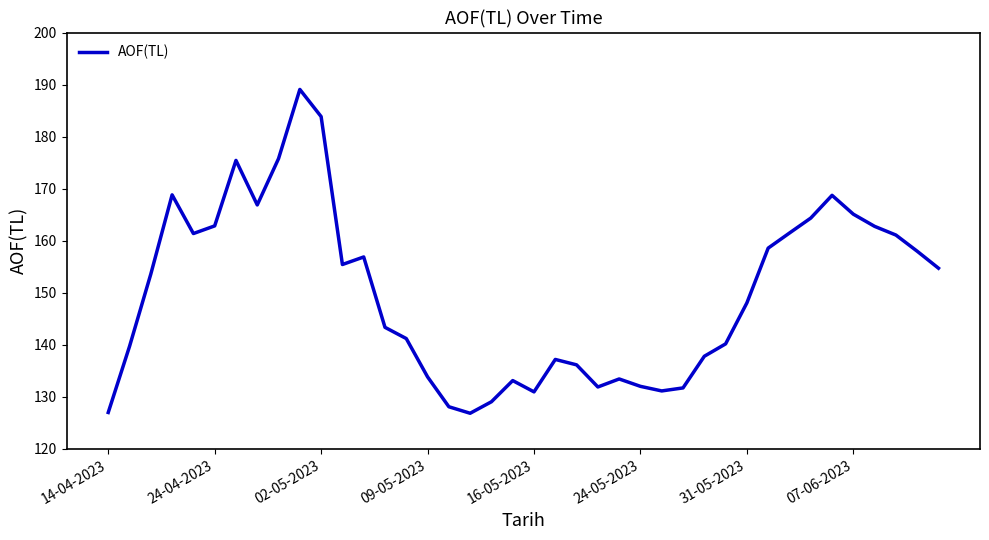

How many interior local valleys (lower than both neighbors) does the data have?

7